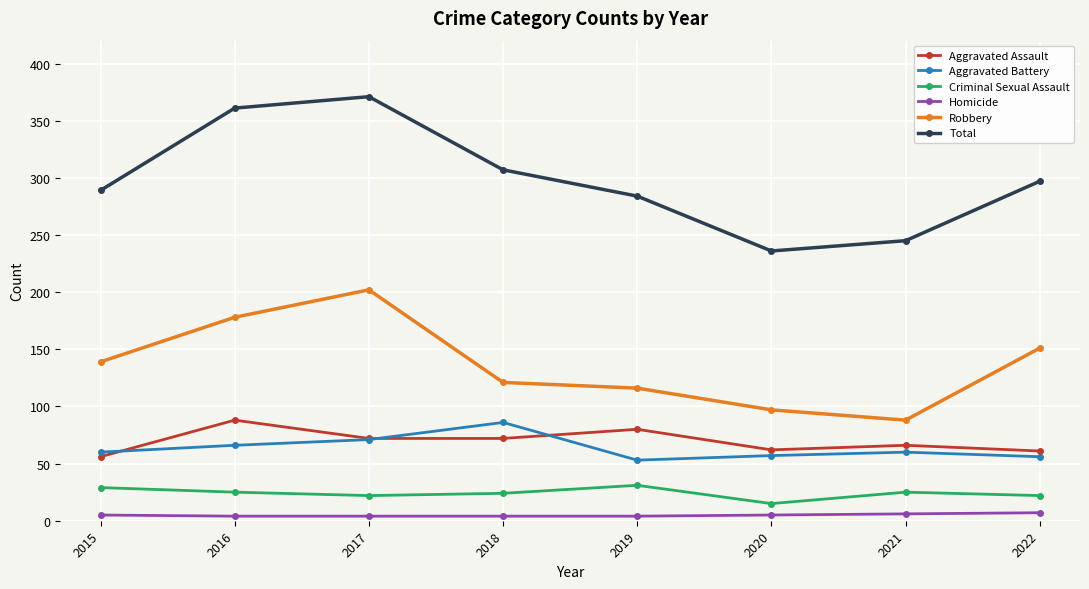

At how many categories does at least one series exceed 258?

6